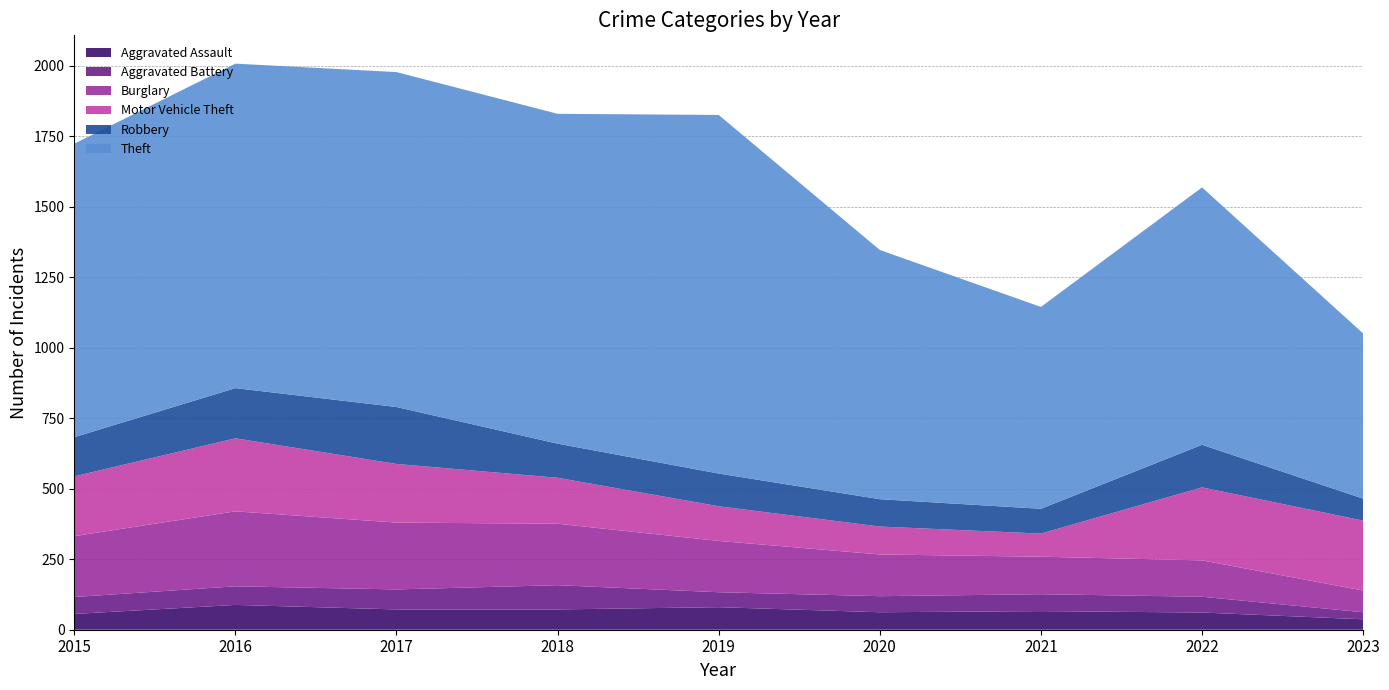

Reading left to right, extract all data points from this chart.

Aggravated Assault: 2015=56	2016=88	2017=72	2018=72	2019=80	2020=62	2021=66	2022=61	2023=37
Aggravated Battery: 2015=60	2016=66	2017=71	2018=86	2019=53	2020=57	2021=60	2022=56	2023=25
Burglary: 2015=216	2016=266	2017=237	2018=218	2019=182	2020=148	2021=133	2022=129	2023=77
Motor Vehicle Theft: 2015=212	2016=259	2017=208	2018=163	2019=123	2020=99	2021=82	2022=259	2023=248
Robbery: 2015=139	2016=178	2017=202	2018=121	2019=116	2020=97	2021=88	2022=151	2023=78
Theft: 2015=1041	2016=1151	2017=1188	2018=1170	2019=1272	2020=884	2021=716	2022=913	2023=586